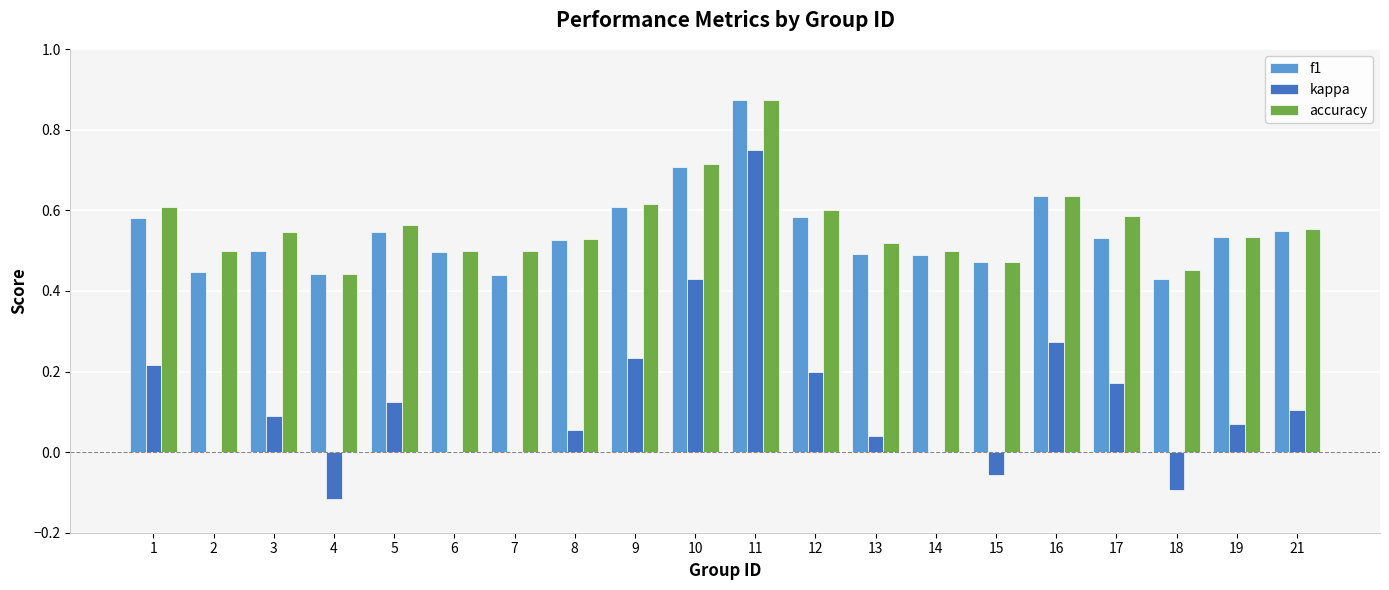

The value of kappa at 9 is 0.2. True or false?

True